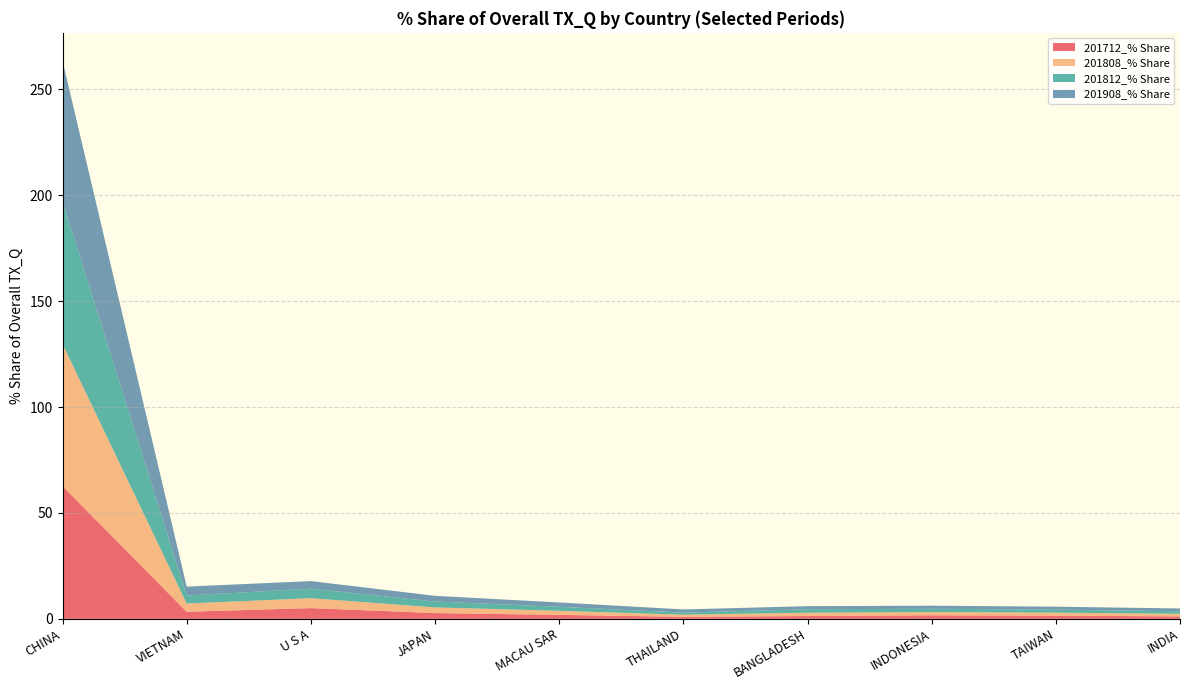

Reading left to right, transcribe all the data shown in this chart.

201712_% Share: 62.7	3.4	5.1	2.7	1.9	0.9	1.3	1.7	1.5	1.1
201808_% Share: 67.1	3.9	4.7	2.7	1.9	1.0	1.6	1.5	1.4	1.2
201812_% Share: 67.3	3.8	4.5	2.8	1.9	1.0	1.6	1.5	1.4	1.2
201908_% Share: 66.4	4.2	3.6	2.7	2.0	1.5	1.5	1.4	1.4	1.3